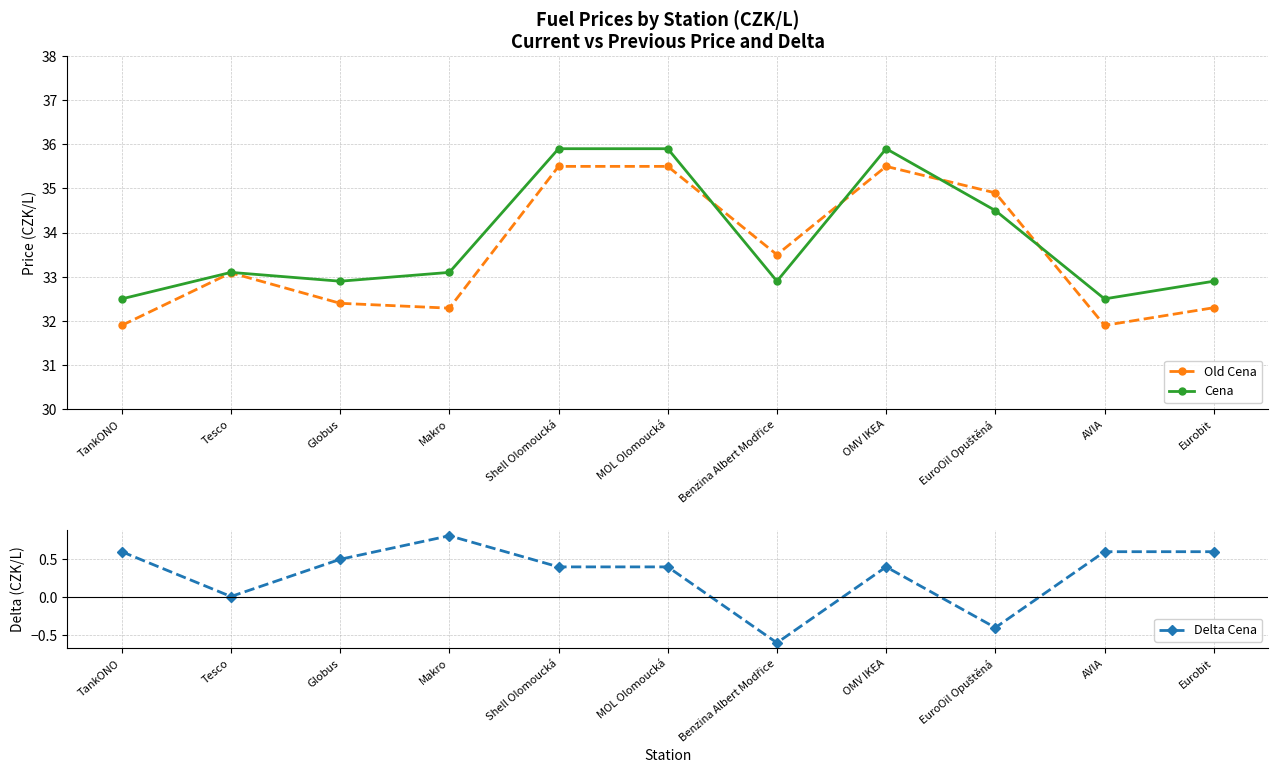

At which category does Cena reach its first local valley?

Globus